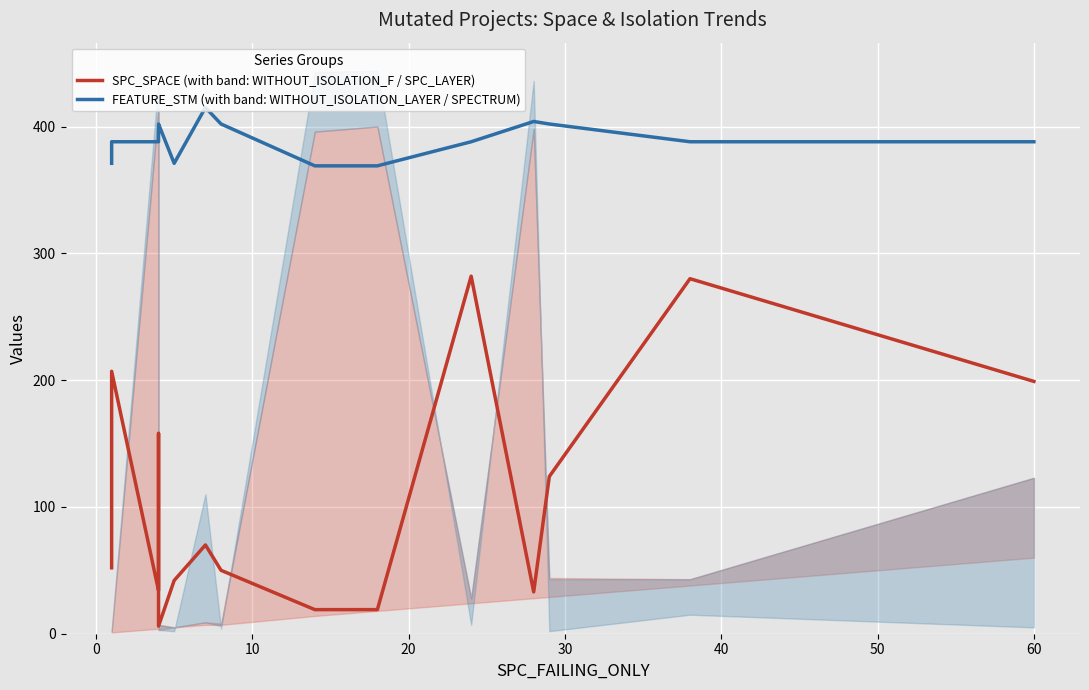

What is the difference between the maximum and minimum values in the FEATURE_STM (with band: WITHOUT_ISOLATION_LAYER / SPECTRUM) series?

46